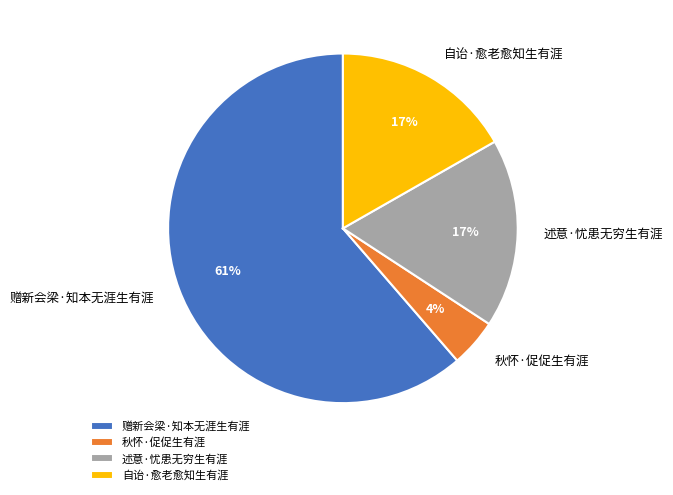

How many segments does this pie chart have?

4